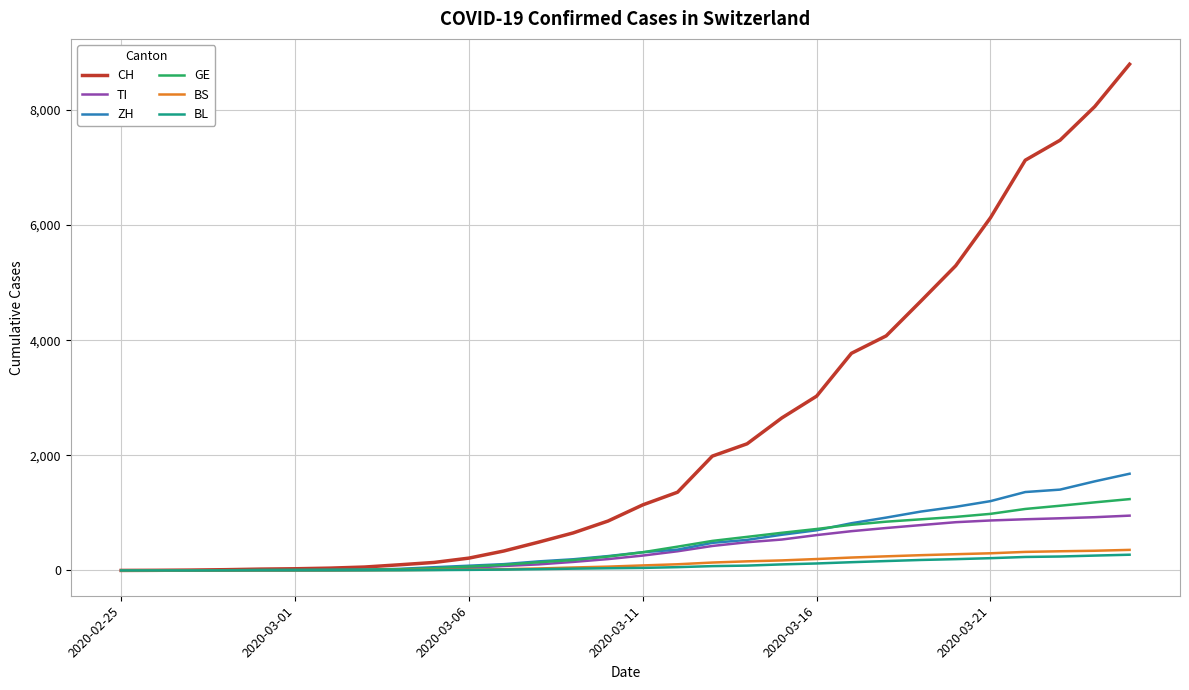

What is the sum of all GE values?

13088